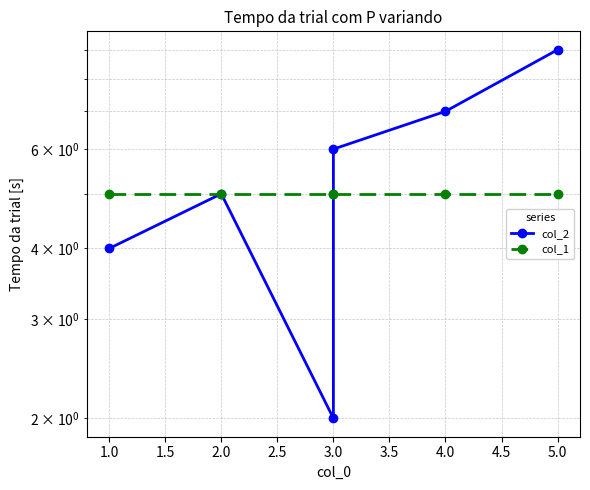

Rank the series by their average value, from lowest to highest.

col_1, col_2